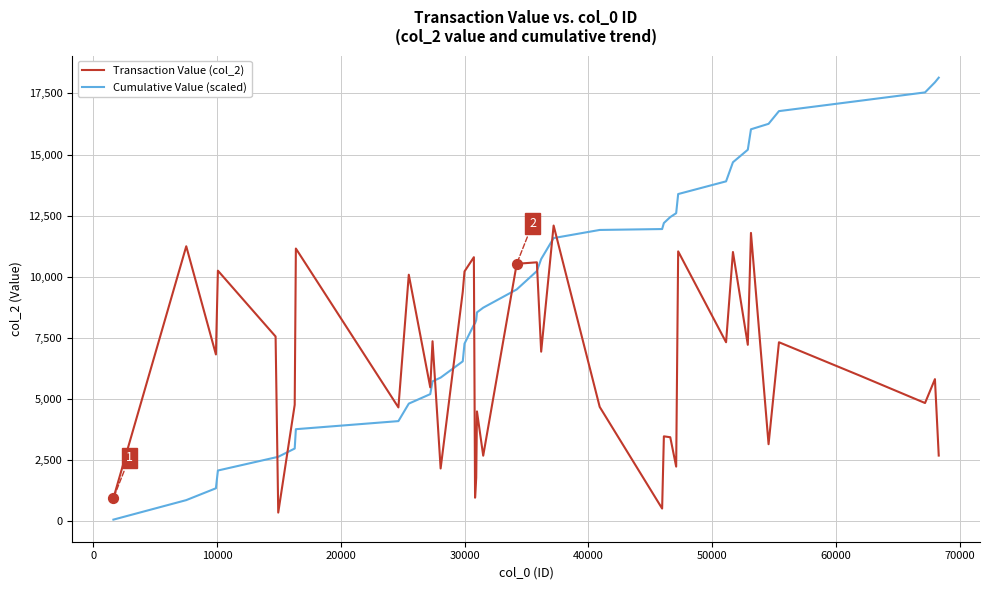

Which series has the largest range (max minus min)?

Cumulative Value (scaled)